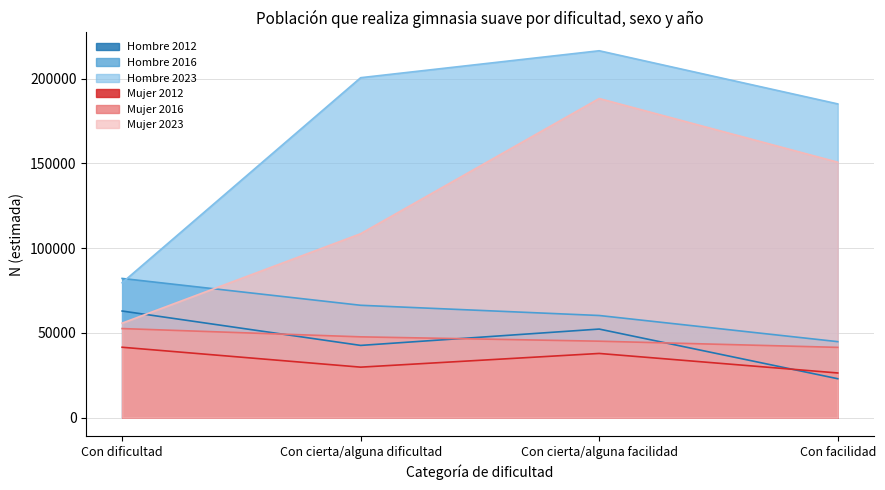

What is the minimum value shown in the chart?

22963